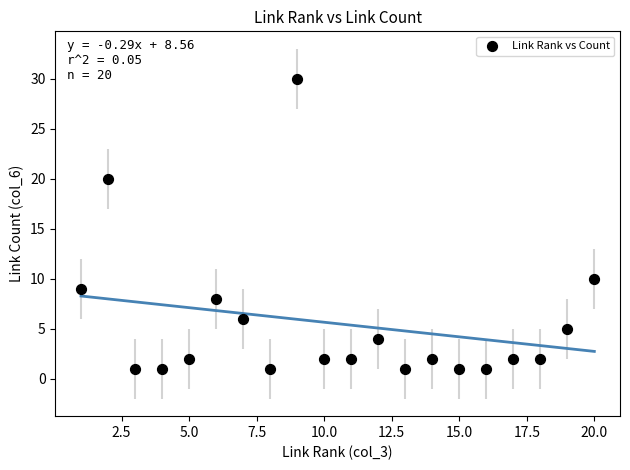

What is the range of Y values (max minus min)?

29